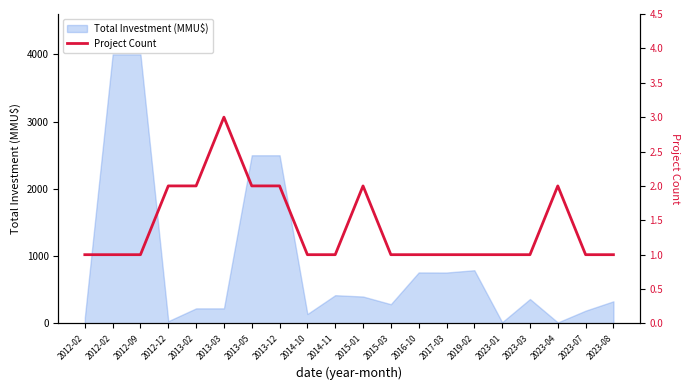

What is the ratio of the value at 2013-05 to the value at 2012-02?

2.0